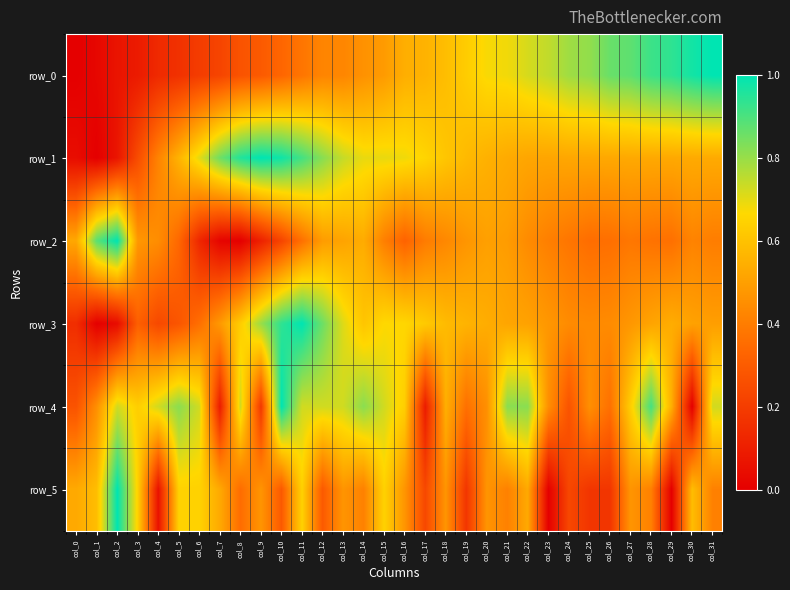

Reading left to right, transcribe all the data shown in this chart.

row_0: col_0=0.0	col_1=0.0	col_2=0.1	col_3=0.1	col_4=0.1	col_5=0.2	col_6=0.2	col_7=0.2	col_8=0.3	col_9=0.3	col_10=0.3	col_11=0.4	col_12=0.4	col_13=0.4	col_14=0.5	col_15=0.5	col_16=0.5	col_17=0.6	col_18=0.6	col_19=0.6	col_20=0.7	col_21=0.7	col_22=0.7	col_23=0.7	col_24=0.8	col_25=0.8	col_26=0.9	col_27=0.9	col_28=0.9	col_29=0.9	col_30=1.0	col_31=1.0
row_1: col_0=0.0	col_1=0.0	col_2=0.1	col_3=0.3	col_4=0.4	col_5=0.6	col_6=0.7	col_7=0.9	col_8=1.0	col_9=1.0	col_10=1.0	col_11=0.9	col_12=0.8	col_13=0.7	col_14=0.7	col_15=0.7	col_16=0.7	col_17=0.7	col_18=0.6	col_19=0.6	col_20=0.6	col_21=0.5	col_22=0.5	col_23=0.5	col_24=0.5	col_25=0.5	col_26=0.5	col_27=0.5	col_28=0.5	col_29=0.5	col_30=0.5	col_31=0.5
row_2: col_0=0.5	col_1=0.9	col_2=1.0	col_3=0.5	col_4=0.4	col_5=0.3	col_6=0.1	col_7=0.0	col_8=0.0	col_9=0.1	col_10=0.2	col_11=0.4	col_12=0.5	col_13=0.5	col_14=0.5	col_15=0.4	col_16=0.3	col_17=0.4	col_18=0.4	col_19=0.5	col_20=0.5	col_21=0.5	col_22=0.4	col_23=0.4	col_24=0.4	col_25=0.4	col_26=0.4	col_27=0.4	col_28=0.4	col_29=0.4	col_30=0.4	col_31=0.4
row_3: col_0=0.1	col_1=0.0	col_2=0.0	col_3=0.3	col_4=0.2	col_5=0.3	col_6=0.4	col_7=0.5	col_8=0.6	col_9=0.8	col_10=0.9	col_11=1.0	col_12=0.9	col_13=0.7	col_14=0.6	col_15=0.7	col_16=0.7	col_17=0.6	col_18=0.6	col_19=0.6	col_20=0.5	col_21=0.5	col_22=0.5	col_23=0.5	col_24=0.4	col_25=0.4	col_26=0.4	col_27=0.5	col_28=0.5	col_29=0.5	col_30=0.5	col_31=0.5
row_4: col_0=0.3	col_1=0.5	col_2=0.7	col_3=0.6	col_4=0.7	col_5=0.8	col_6=0.7	col_7=0.1	col_8=0.7	col_9=0.2	col_10=1.0	col_11=0.7	col_12=0.7	col_13=0.7	col_14=0.8	col_15=0.7	col_16=0.6	col_17=0.1	col_18=0.5	col_19=0.4	col_20=0.5	col_21=0.8	col_22=0.8	col_23=0.5	col_24=0.3	col_25=0.5	col_26=0.4	col_27=0.6	col_28=0.9	col_29=0.5	col_30=0.0	col_31=0.7
row_5: col_0=0.5	col_1=0.6	col_2=1.0	col_3=0.6	col_4=0.1	col_5=0.6	col_6=0.6	col_7=0.5	col_8=0.4	col_9=0.5	col_10=0.3	col_11=0.6	col_12=0.3	col_13=0.5	col_14=0.4	col_15=0.6	col_16=0.5	col_17=0.2	col_18=0.5	col_19=0.2	col_20=0.5	col_21=0.4	col_22=0.5	col_23=0.0	col_24=0.2	col_25=0.2	col_26=0.2	col_27=0.5	col_28=0.4	col_29=0.0	col_30=0.6	col_31=0.4